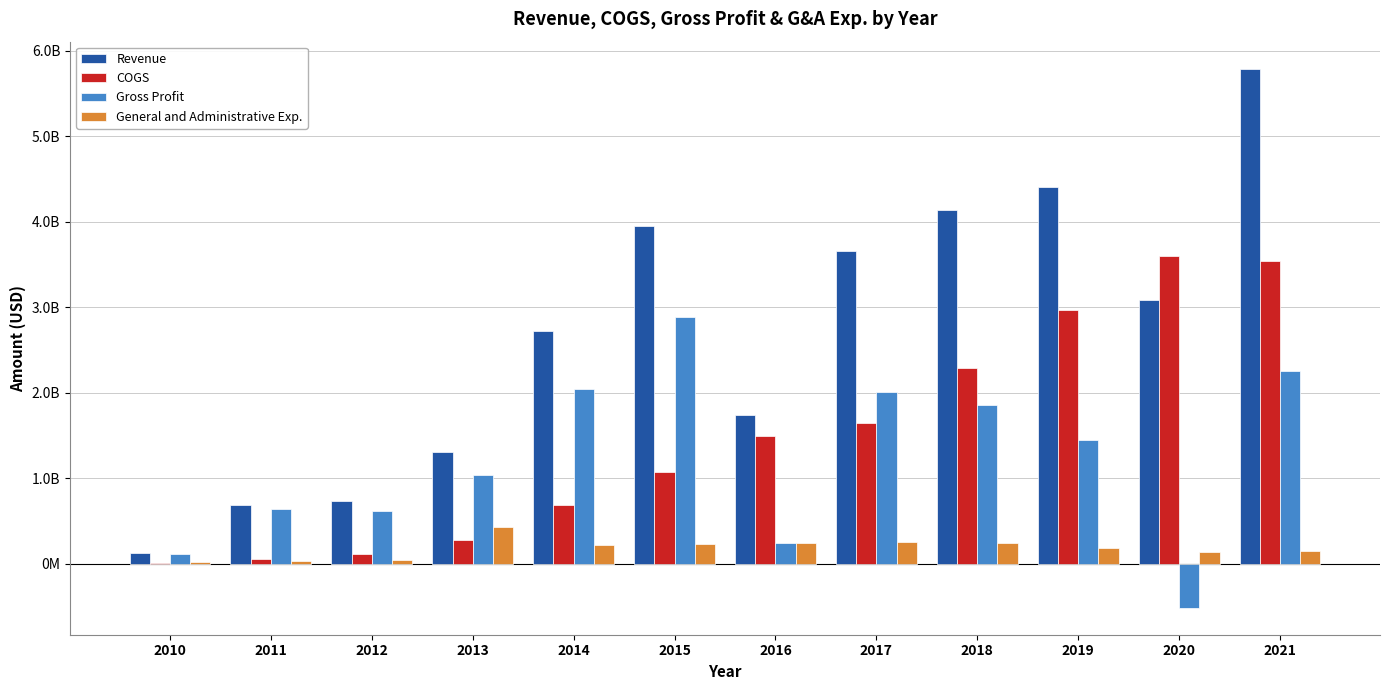

At how many categories does at least one series exceed 2268793831?

7